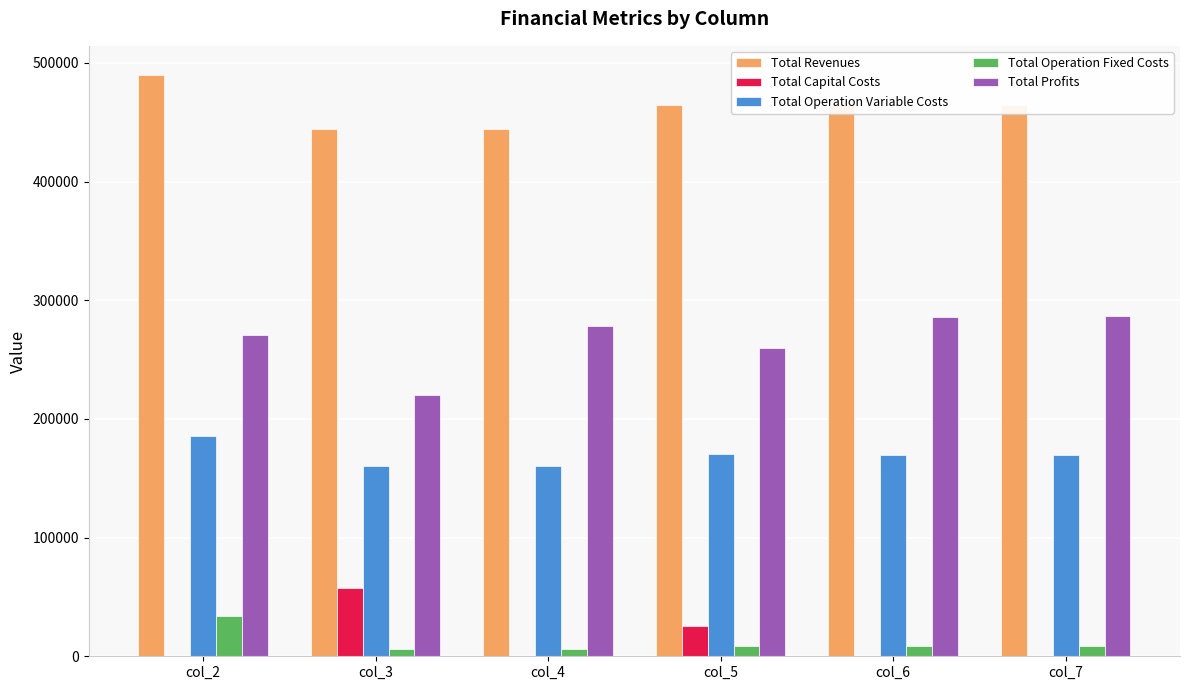

The value of Total Capital Costs at col_6 is -32762.6. True or false?

False